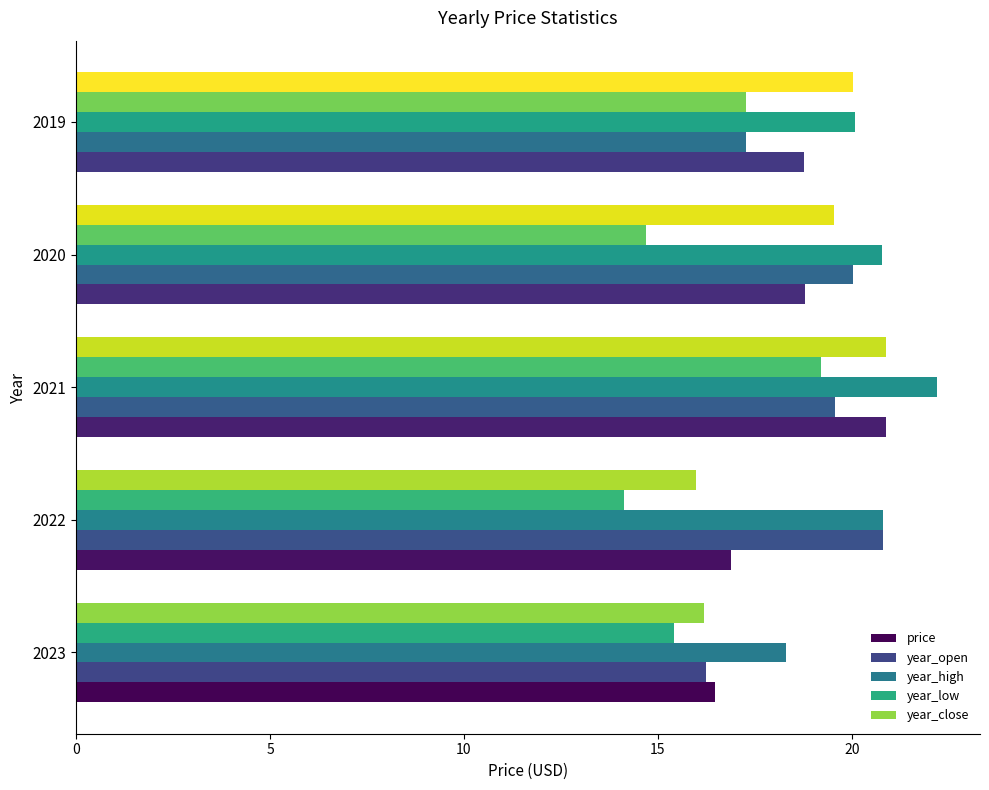

List the labels in order of year_open value, largest first.

2022, 2020, 2021, 2019, 2023